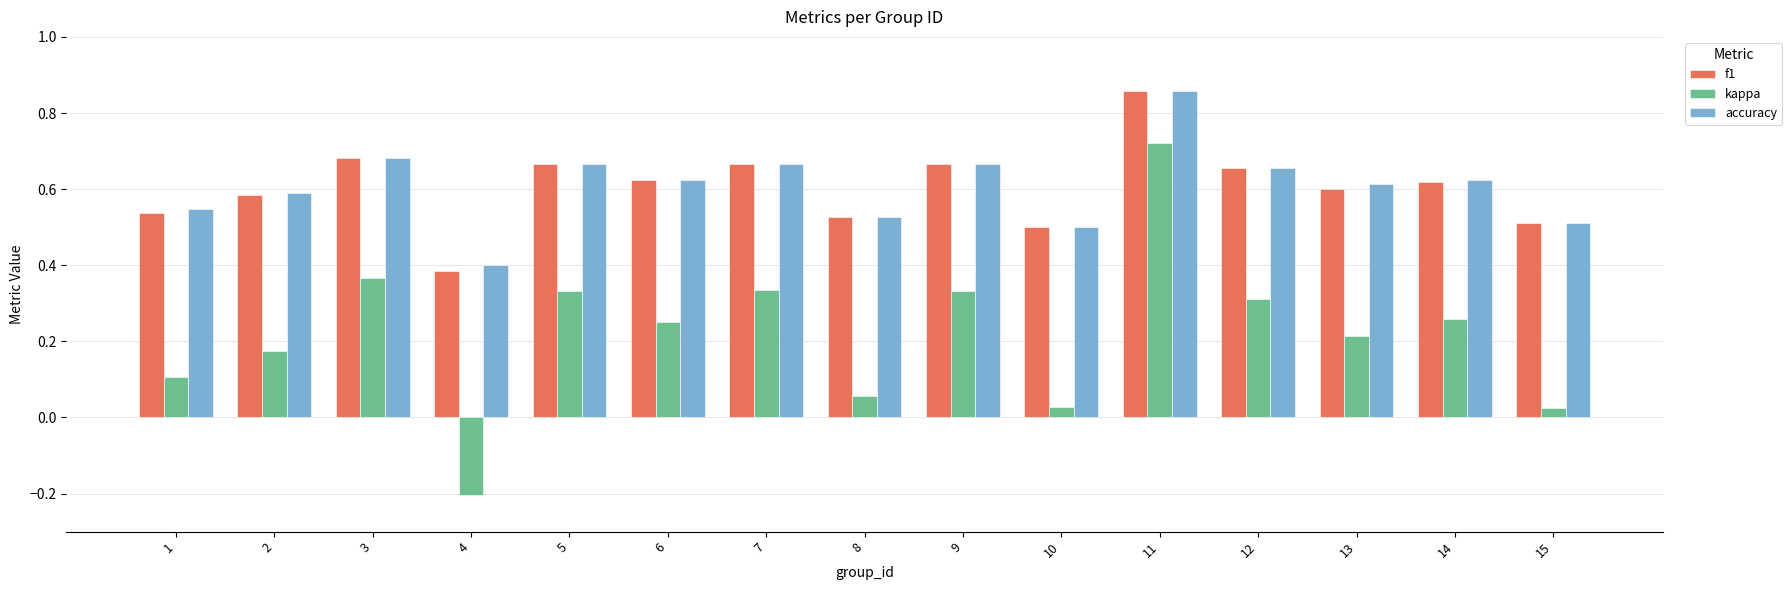

What are all the series names shown in the legend?

f1, kappa, accuracy